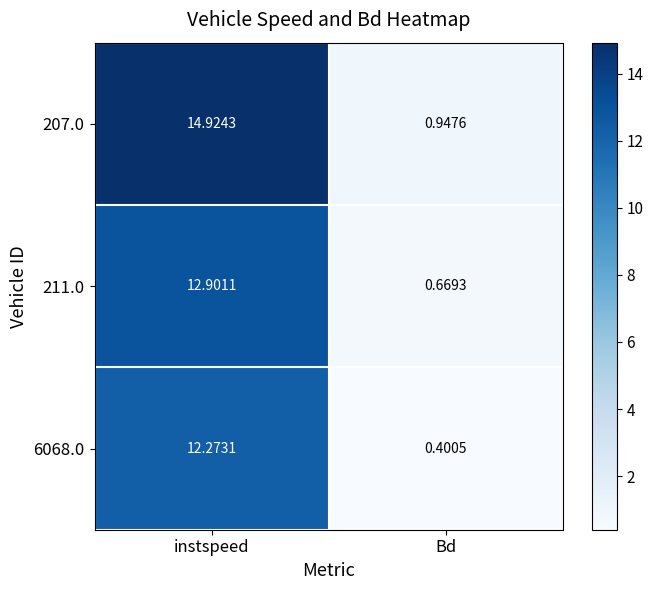

Rank the series by their average value, from highest to lowest.

207.0, 211.0, 6068.0